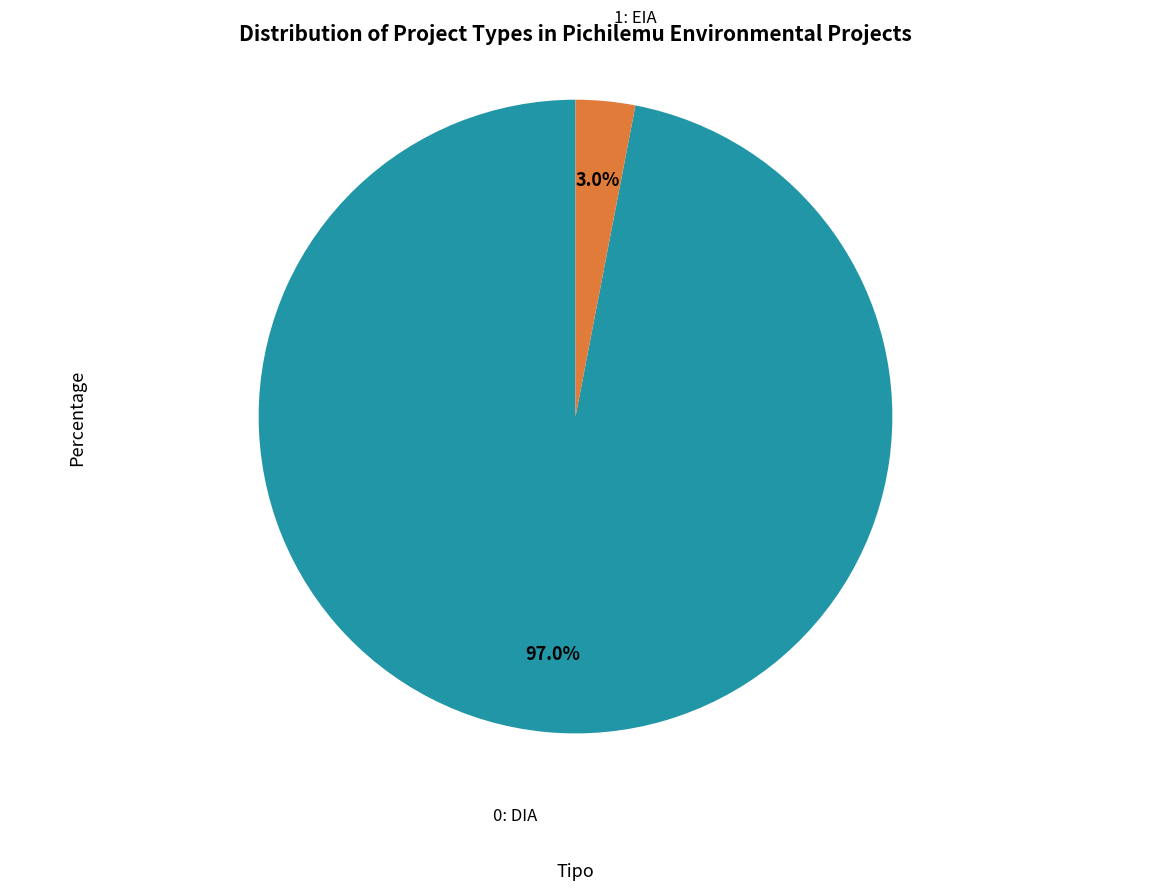

Does any single category account for the majority?

Yes